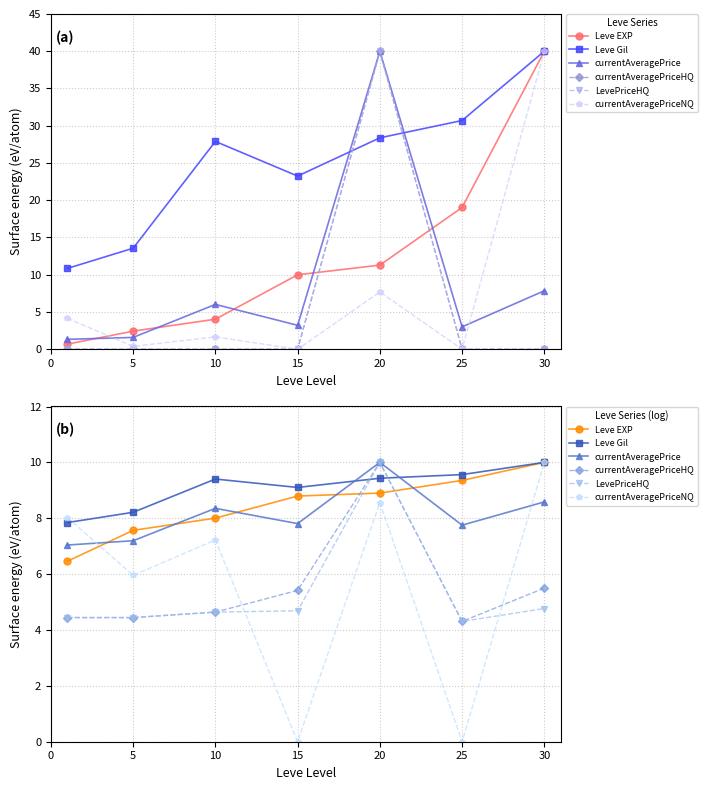

How many positive values does the currentAveragePriceNQ series have?

5